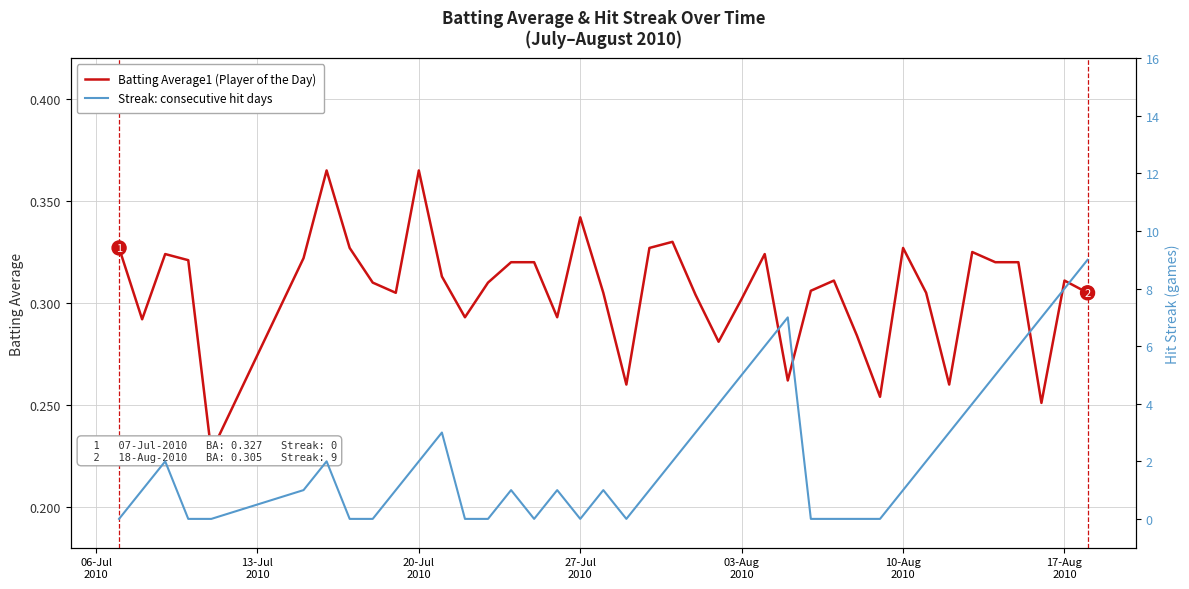

How many data points does each series have?

40